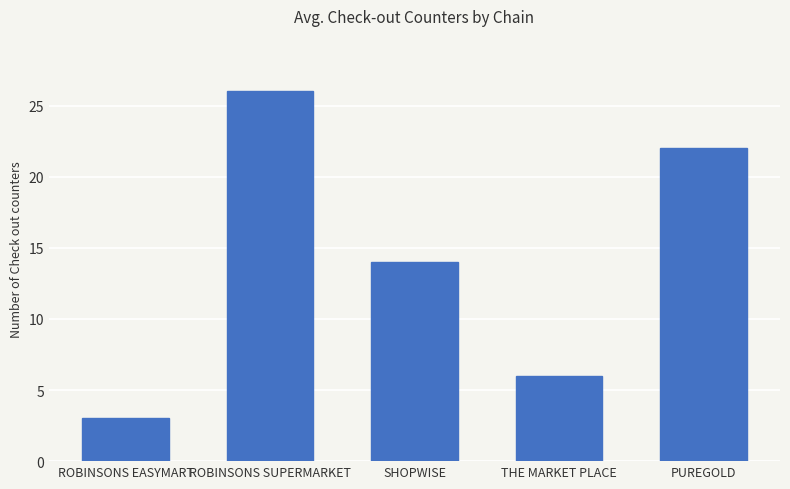

The value at SHOPWISE is 23. True or false?

False